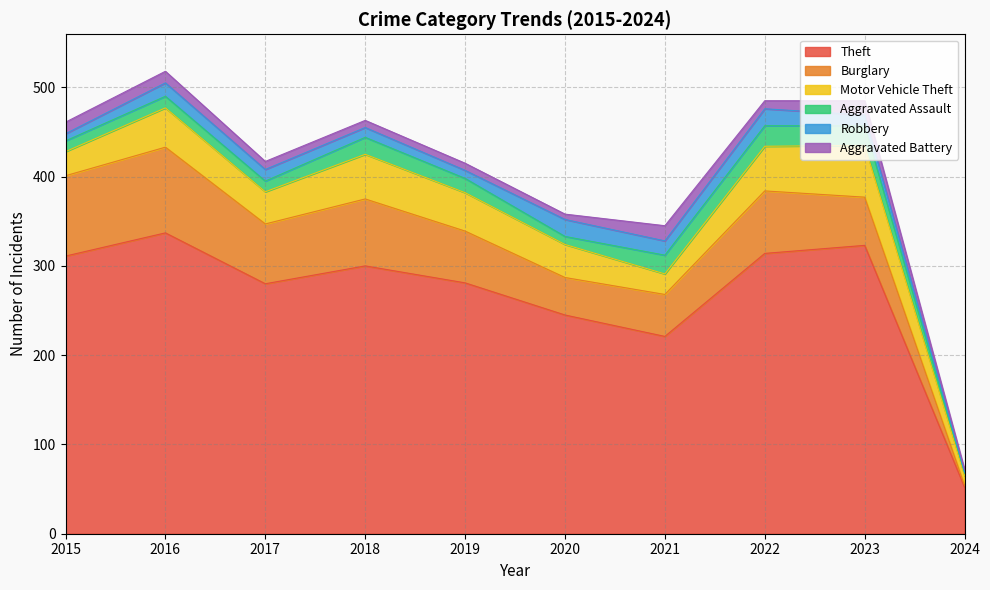

True or false: Aggravated Battery has a value of 17 at 2021.

True